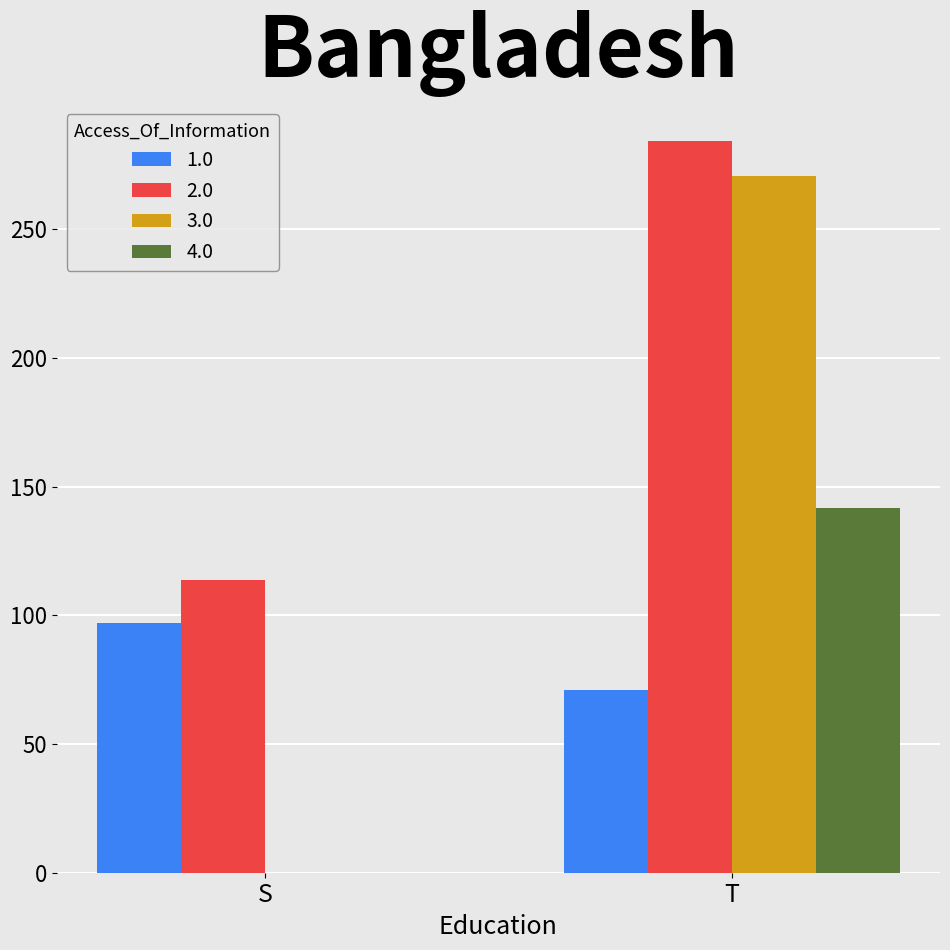

What are all the series names shown in the legend?

1.0, 2.0, 3.0, 4.0